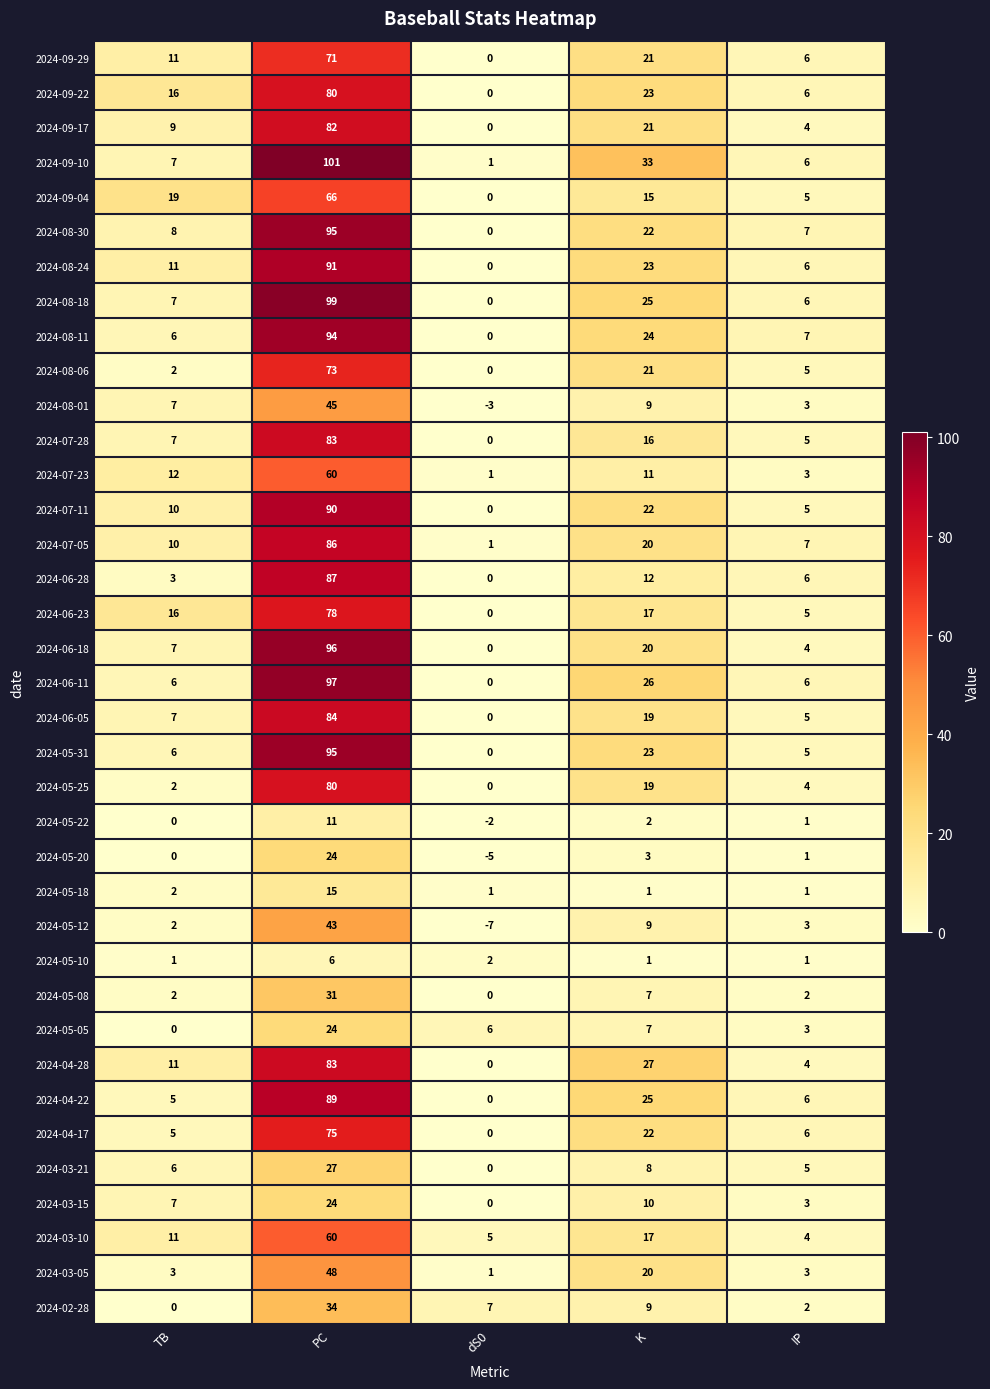

What is the sum of the 2024-08-11 values at IP and dS0?

7